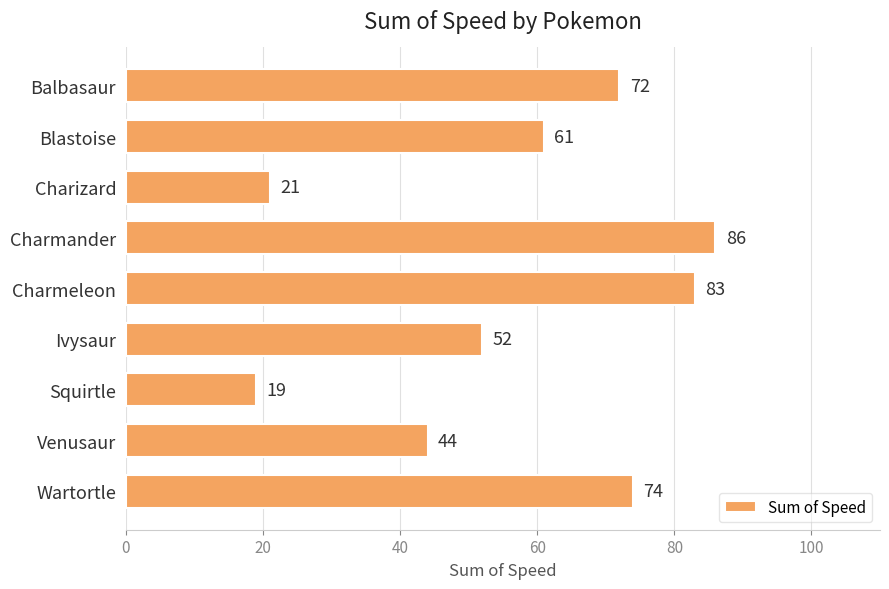

What is the ratio of the value at Venusaur to the value at Charmeleon?

0.5